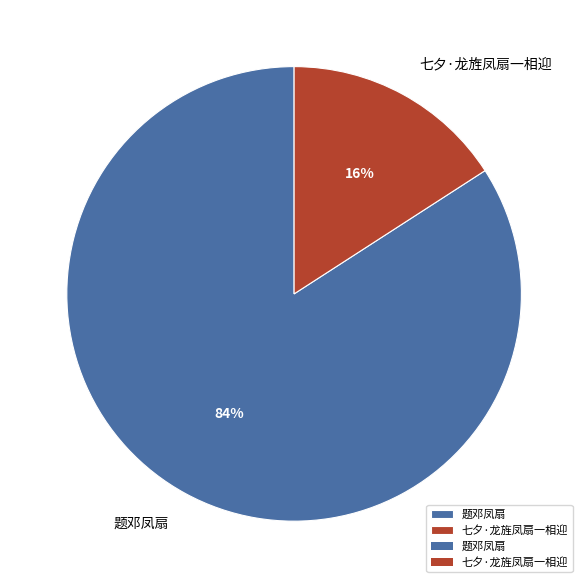

Rank the categories by value from highest to lowest.

题邓凤扇, 七夕·龙旌凤扇一相迎